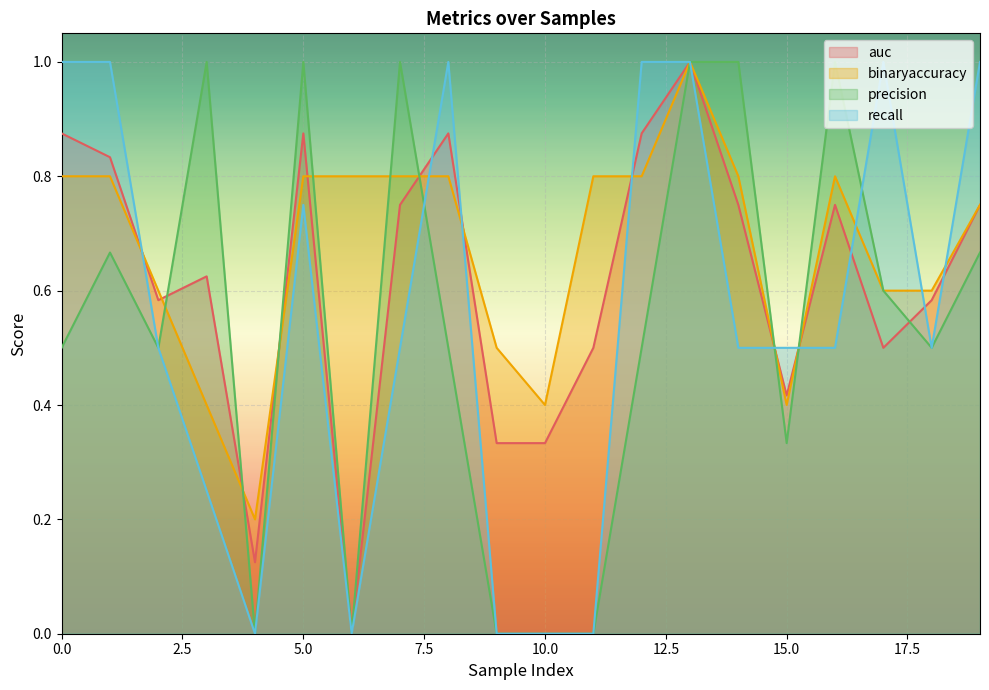

Where do binaryaccuracy and recall first cross each other?

1 and 2